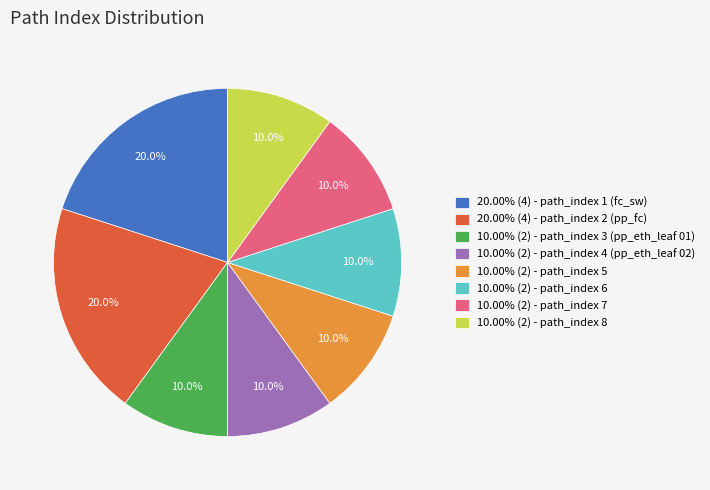

Is the sum of 10.00% (2) - path_index 7 and 10.00% (2) - path_index 4 (pp_eth_leaf 02) greater than half?

No